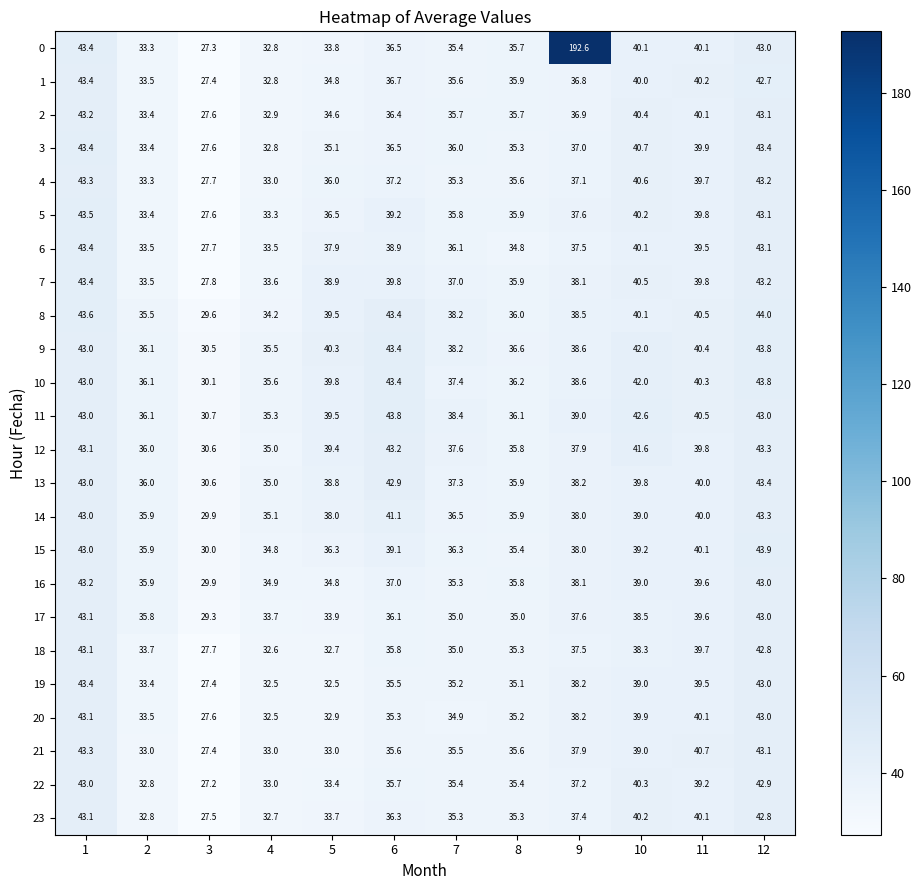

Rank the categories by 5 value from lowest to highest.

3, 4, 2, 7, 8, 5, 9, 6, 11, 10, 12, 1